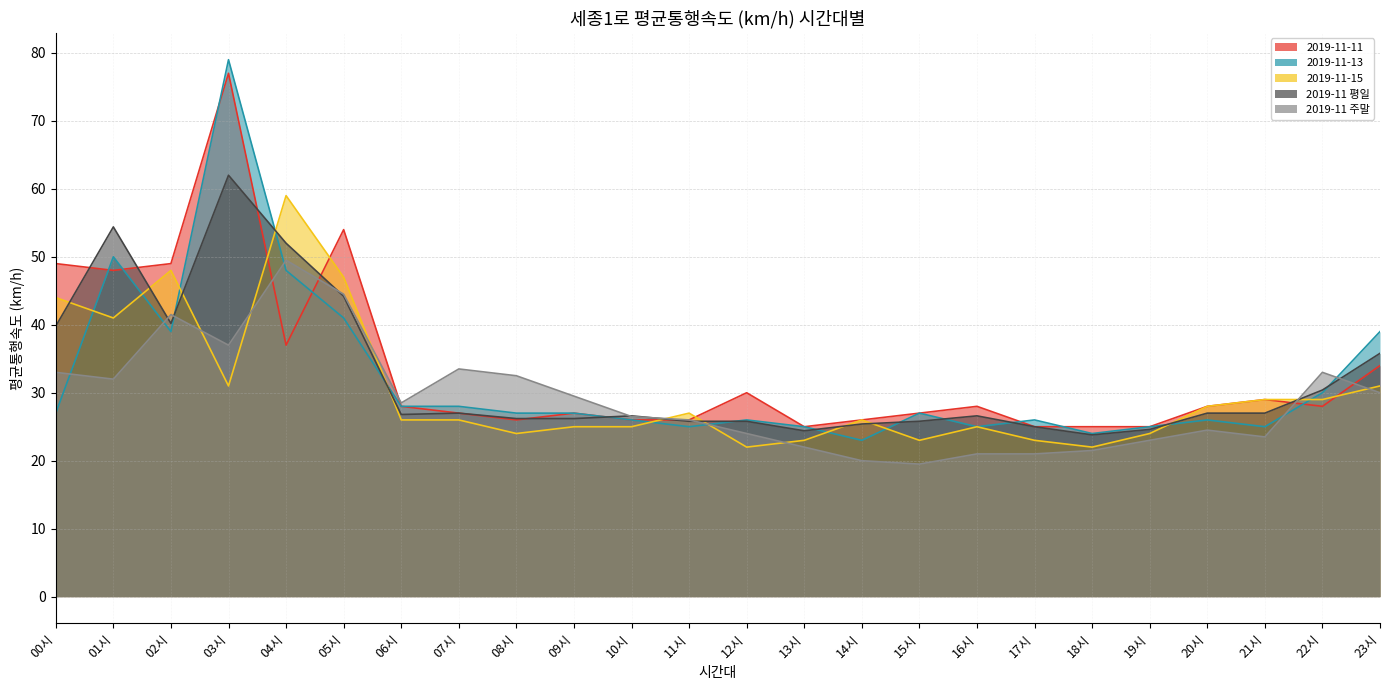

Is it true that 2019-11 주말 equals 20.0 at 14시?

True